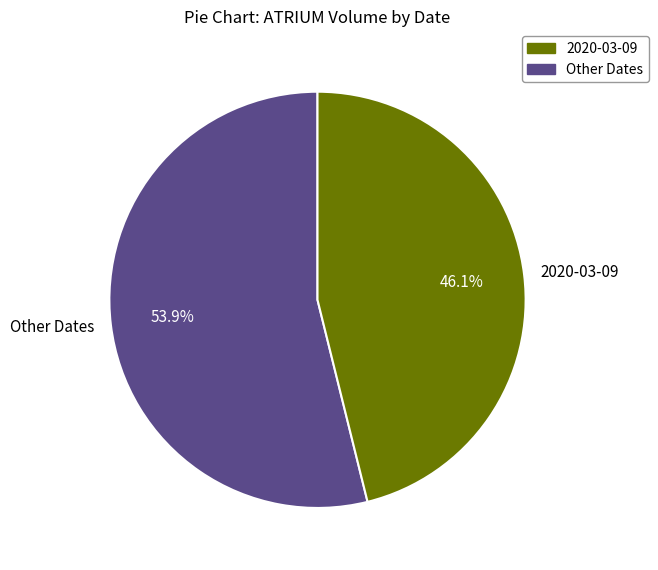

Which slice is the largest?

Other Dates